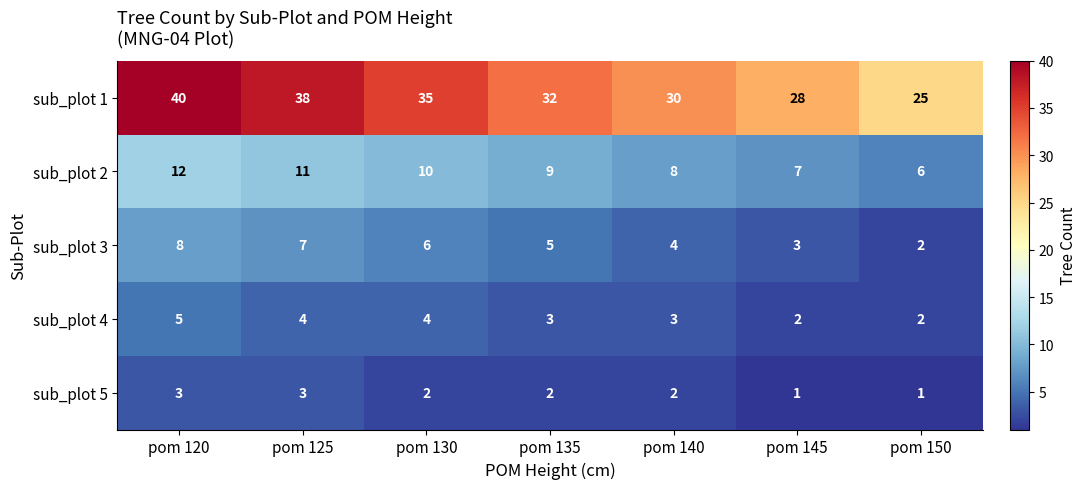

True or false: sub_plot 1 has a value of 11 at pom 150.

False